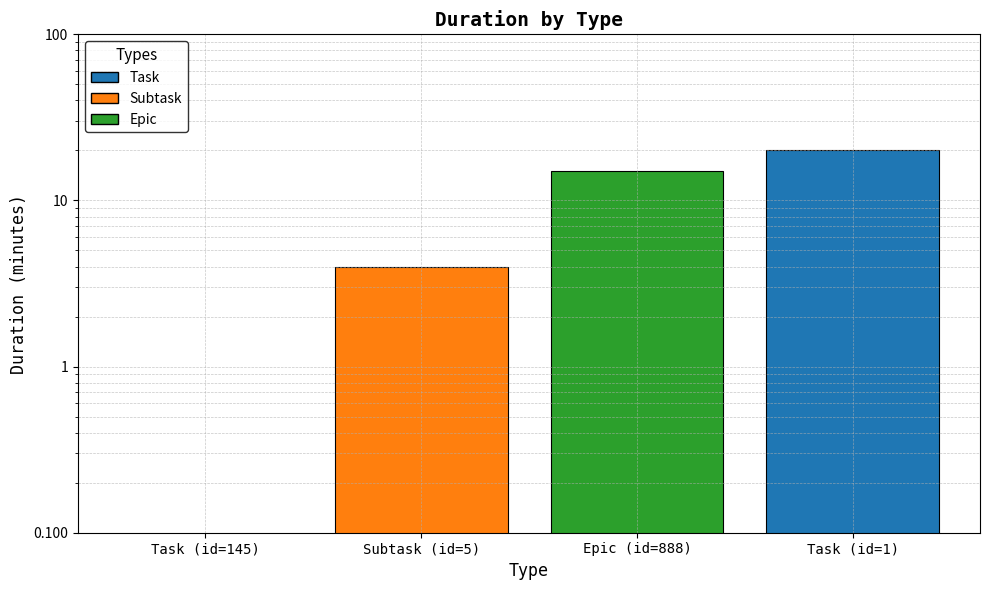

The value at Subtask (id=5) is 4. True or false?

True